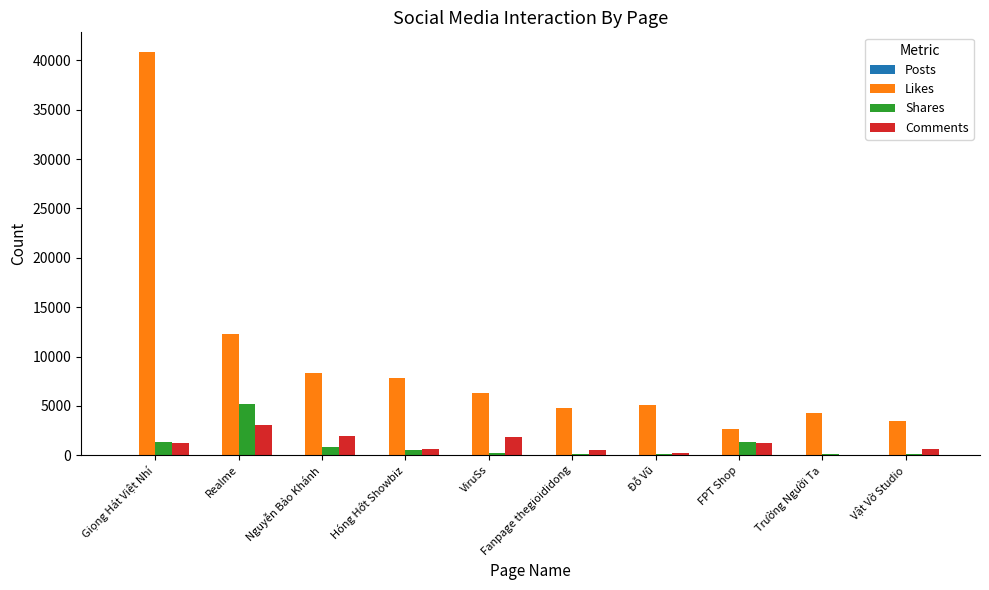

What is the sum of all Shares values?

10052